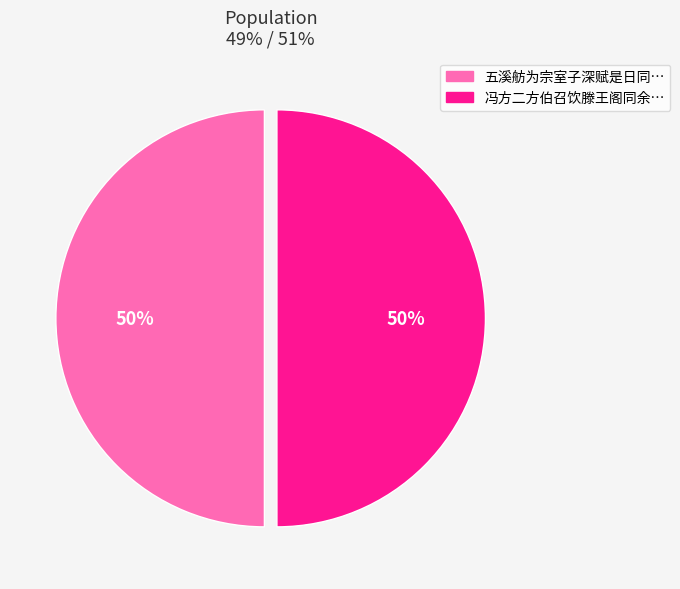

To the nearest percent, what is the average slice percentage?

50%